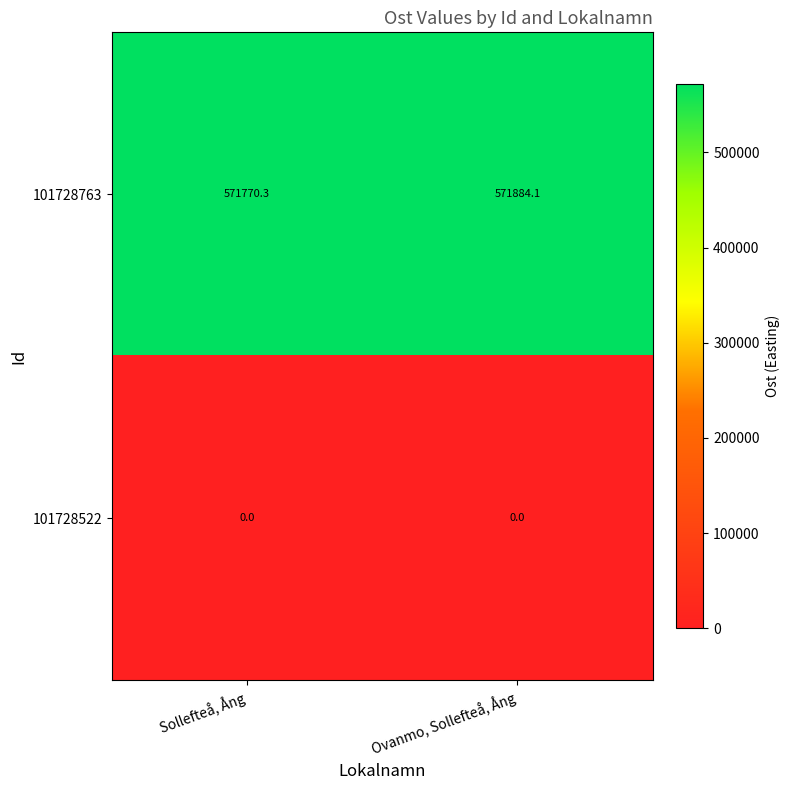

At Sollefteå, Ång, list the series in order from largest to smallest.

101728763, 101728522